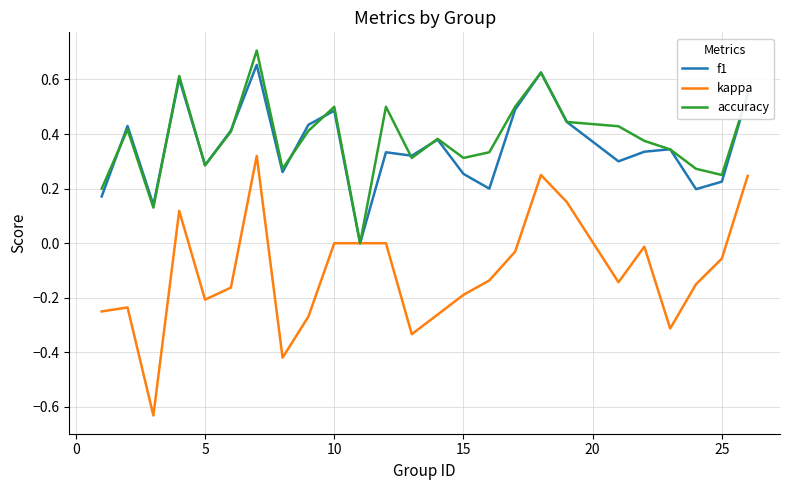

What is the value of the kappa point at the 5th from the left?

-0.2